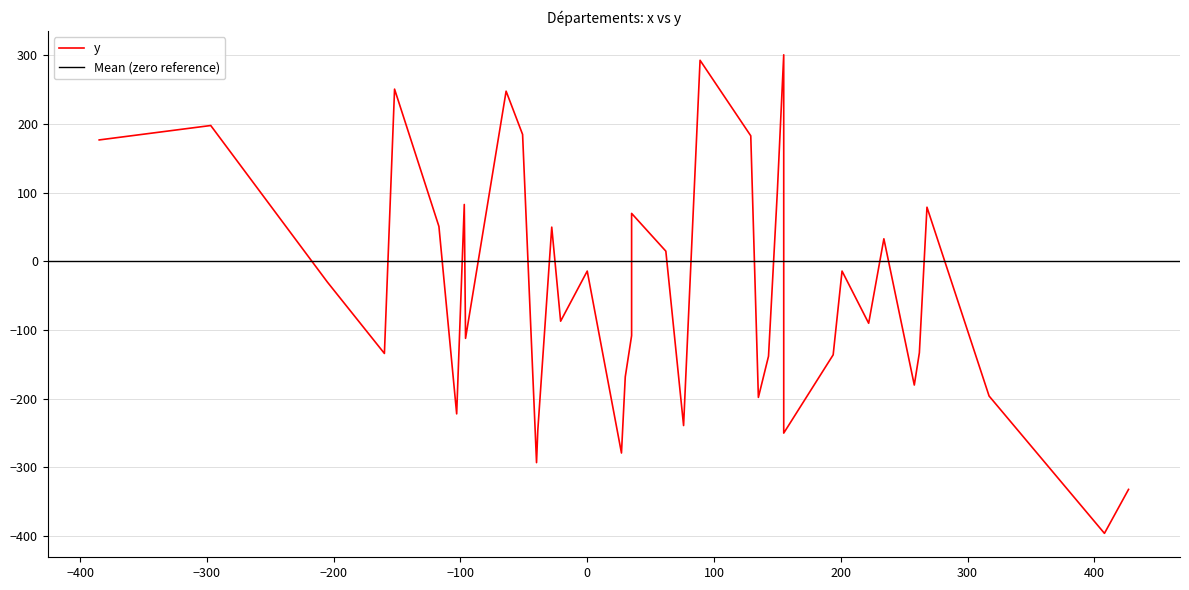

How many points are lower than both their immediate neighbors (excluding endpoints)?

14